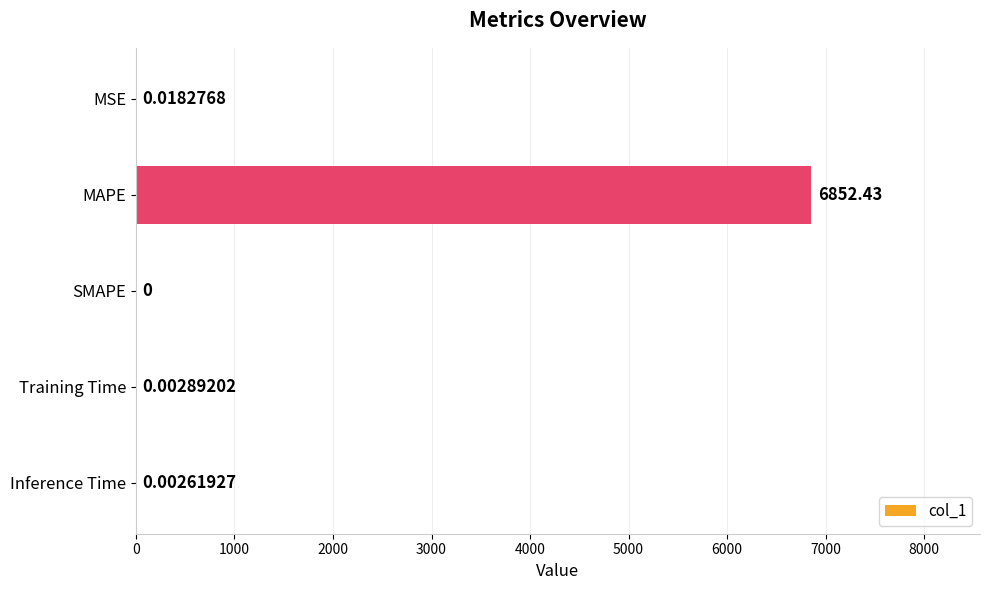

At which category does the chart reach its peak across all series?

MAPE